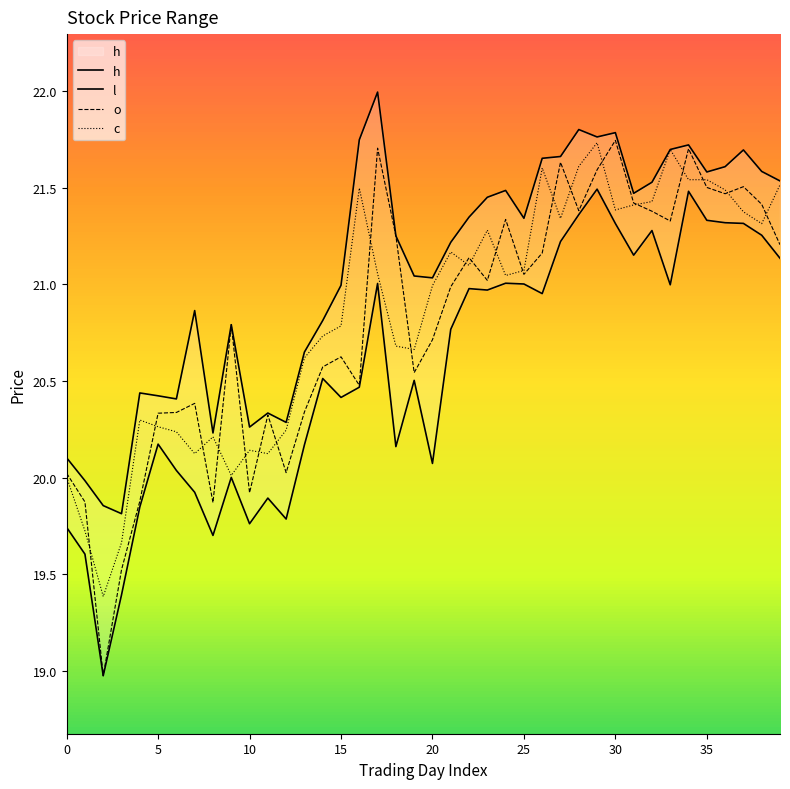

Between 24 and 32, which series saw the biggest shift?

c